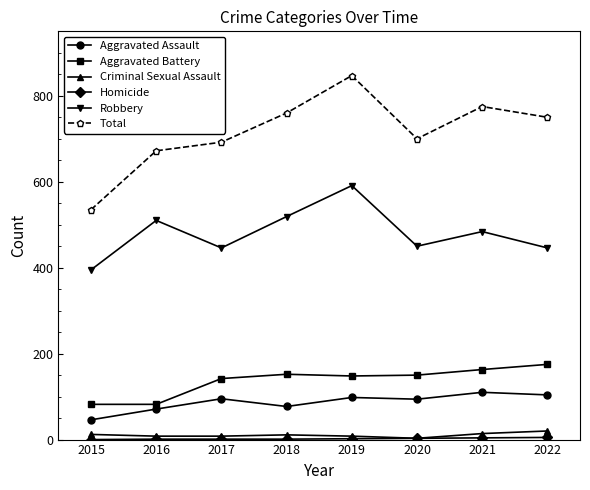

At which category is the sum across all series the highest?

2019